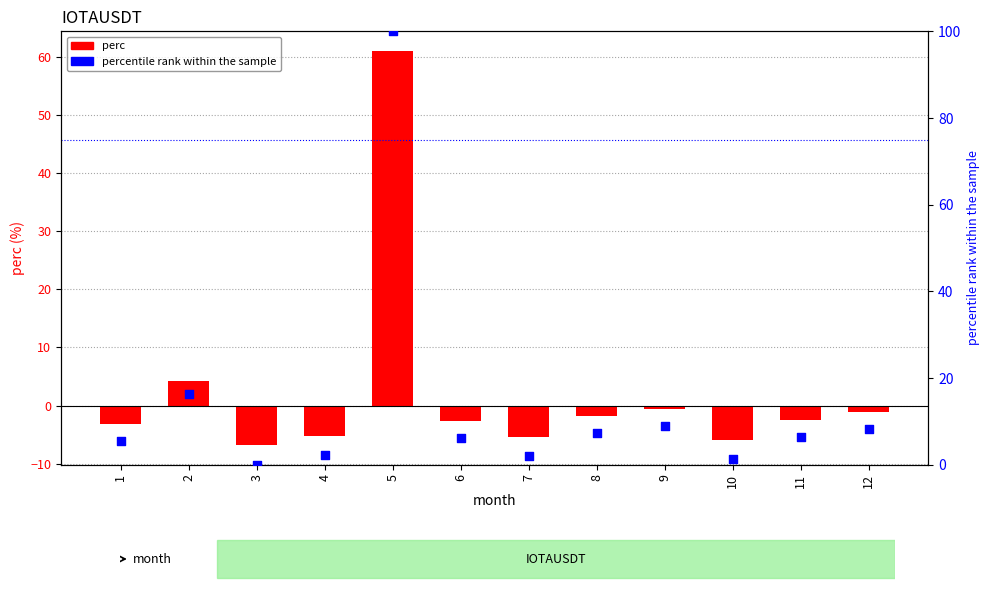

Which series has the largest Y range (max minus min)?

percentile rank within the sample